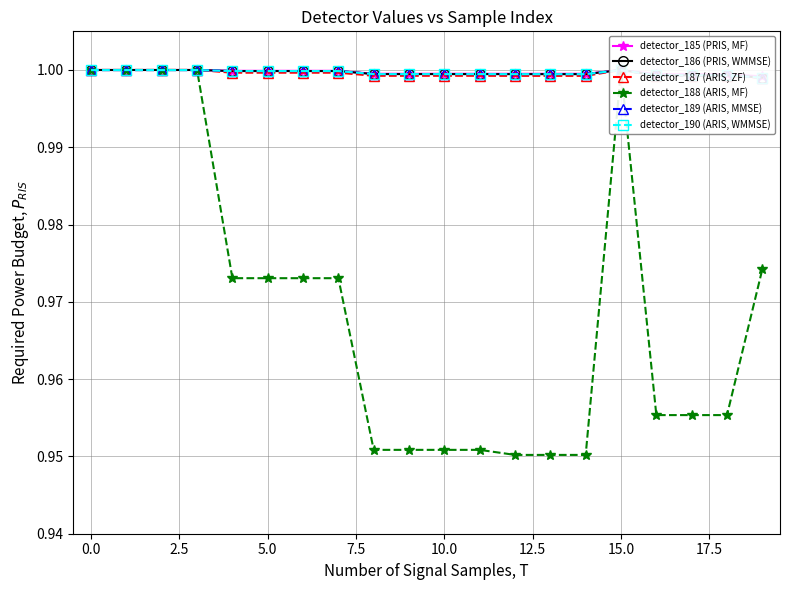

What is the label of the 14th point from the left?

13